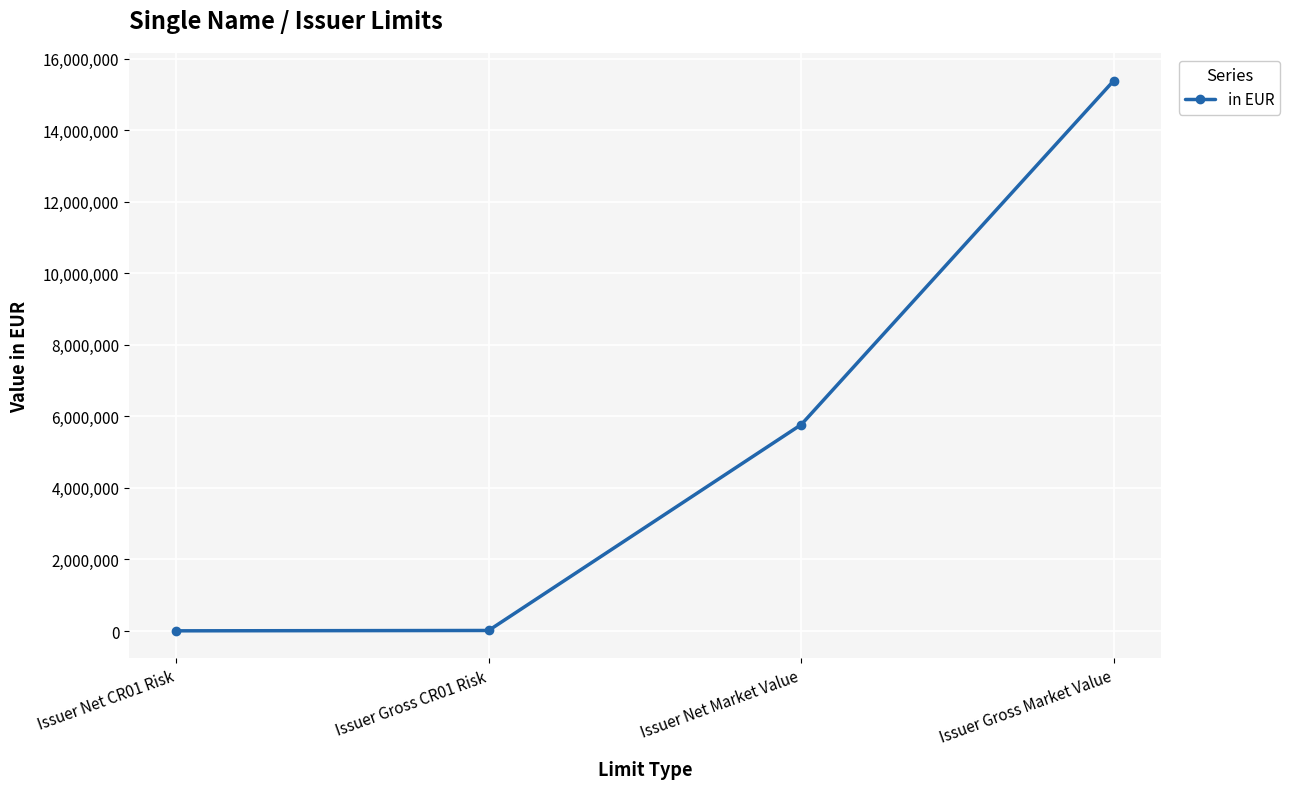

Where is the data nearest to the value 7696382?

Issuer Net Market Value